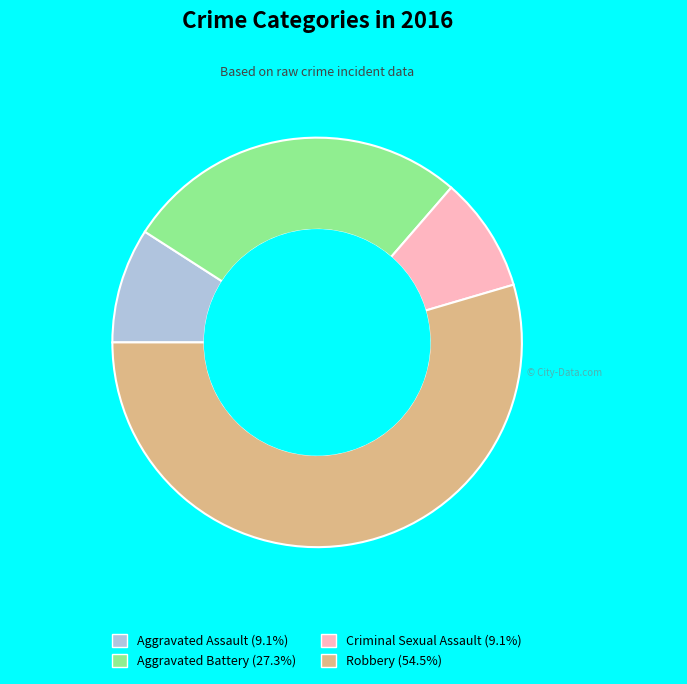

What is the ratio of the value at Robbery (54.5%) to the value at Aggravated Assault (9.1%)?

6.0